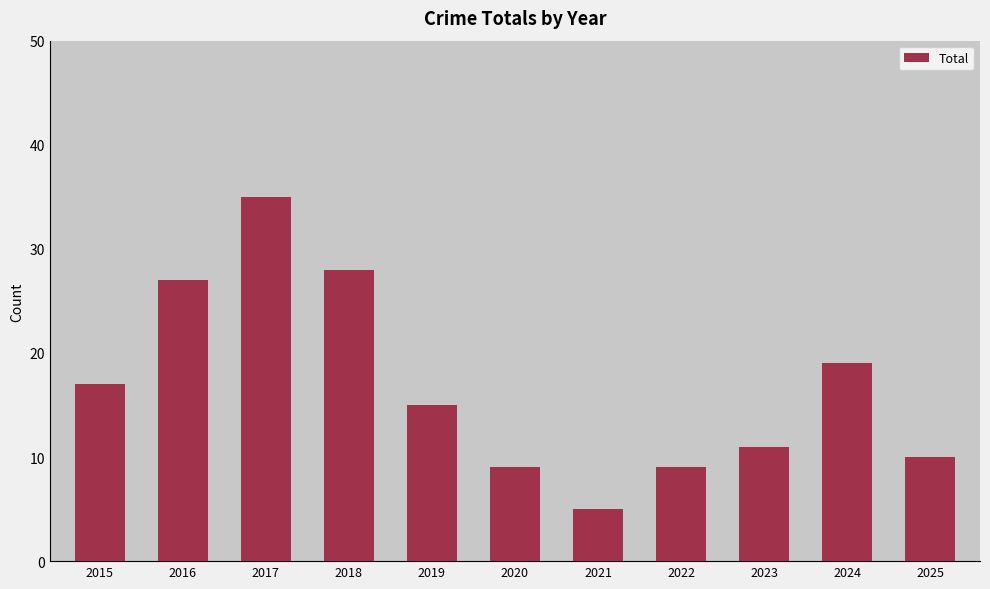

What is the difference between the second highest and minimum values?

23